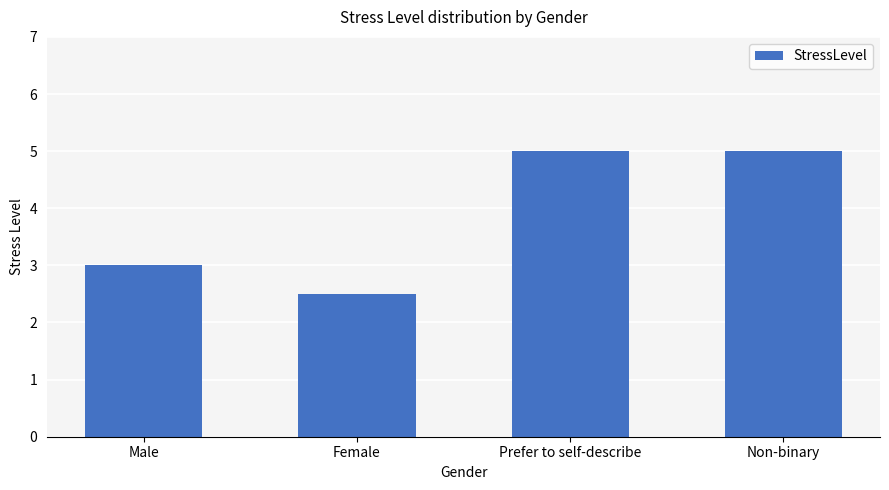

What value does the data have at Male?

3.0